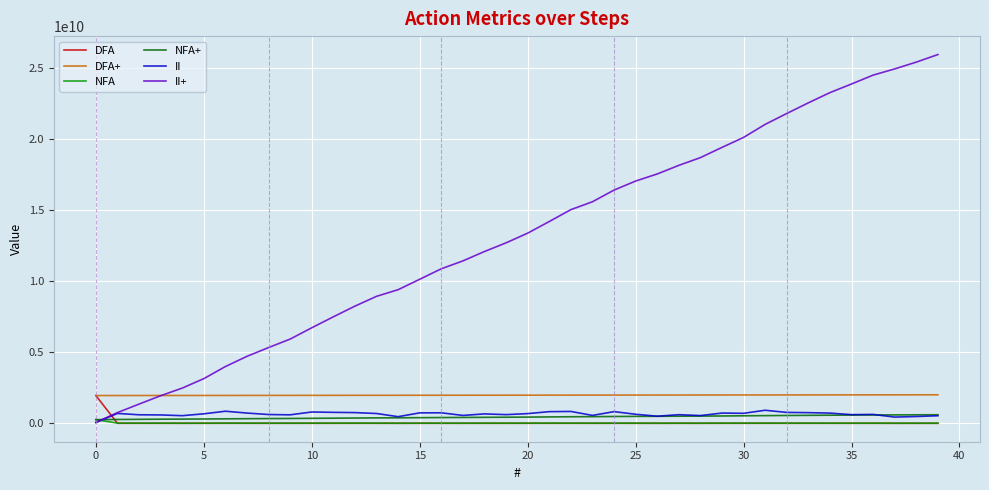

Which series has the widest spread of values?

II+